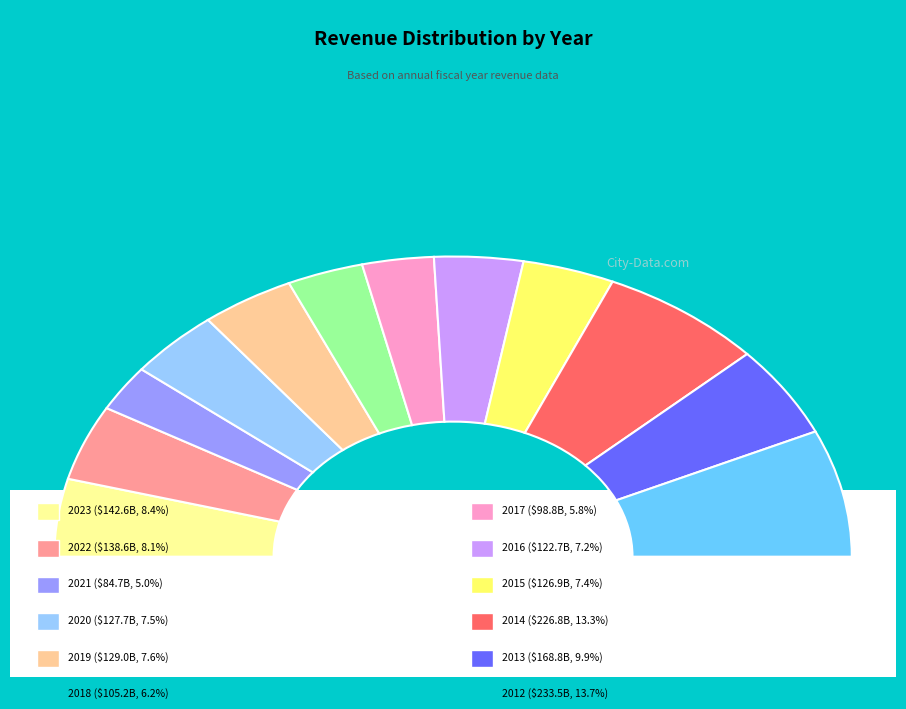

How many slices are in this pie chart?

12